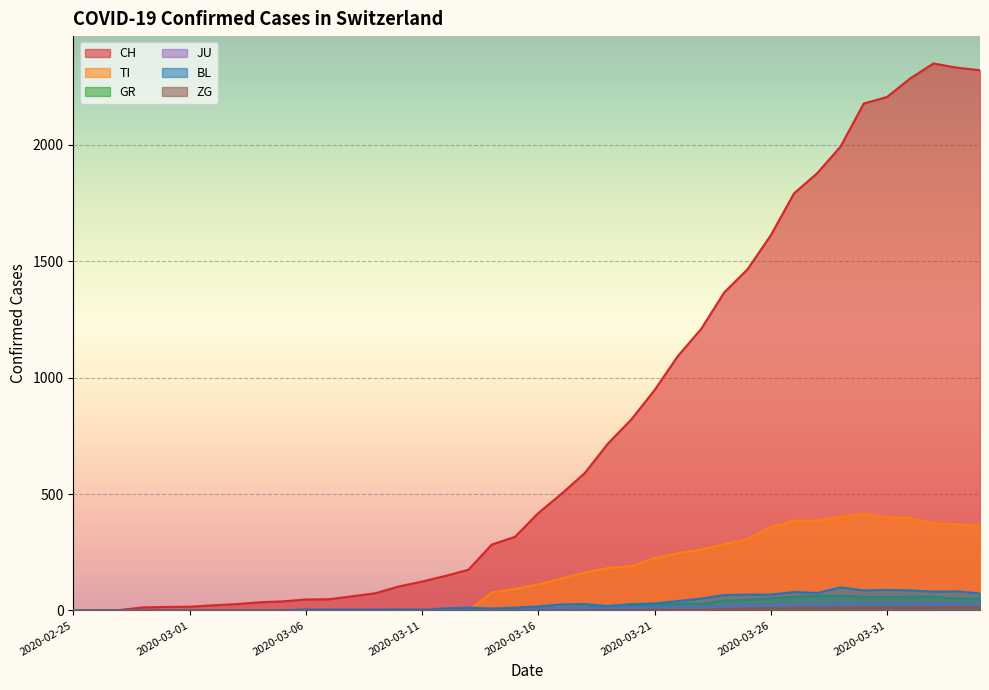

How many categories are shown in the chart?

40